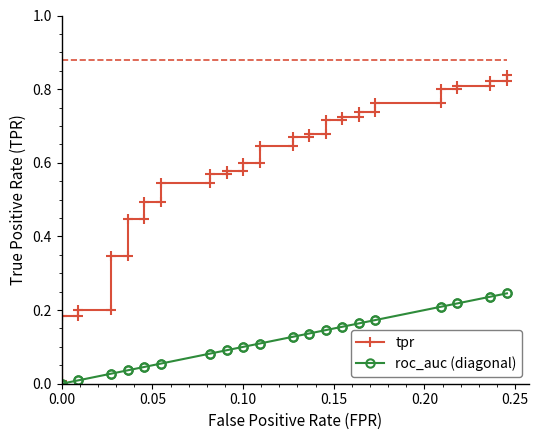

True or false: tpr and roc_auc (diagonal) intersect in this chart.

False